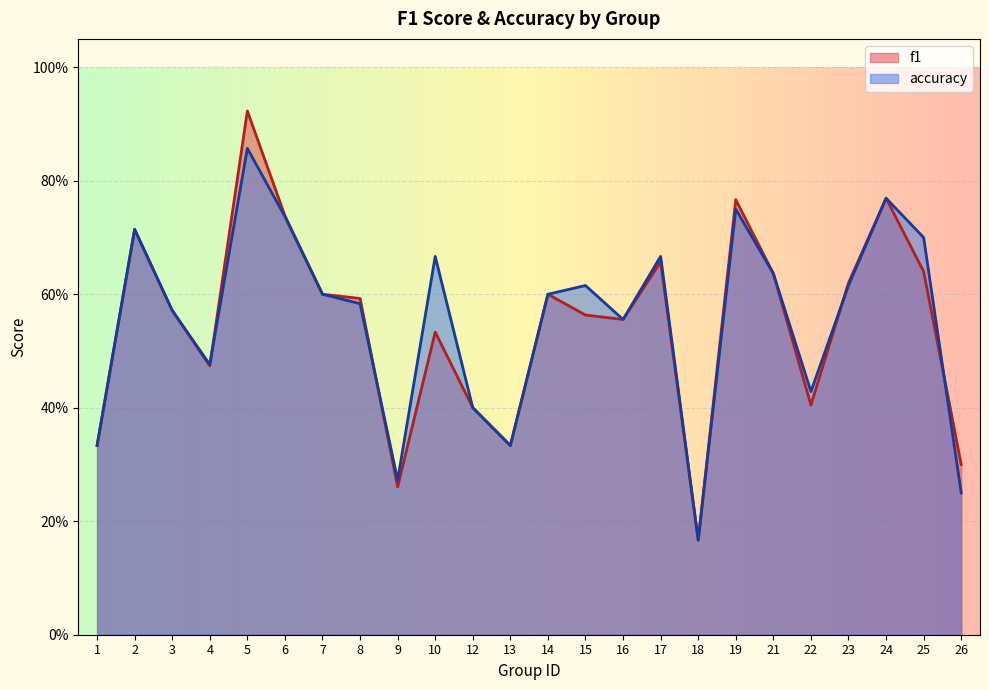

What are all the series names shown in the legend?

f1, accuracy